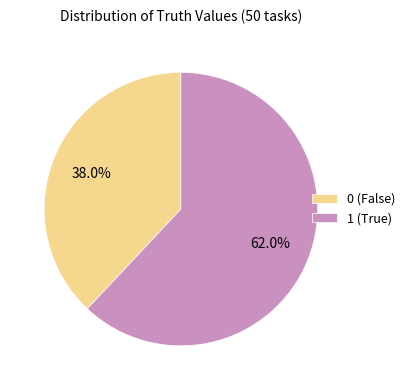

Which category accounts for the majority?

1 (True)